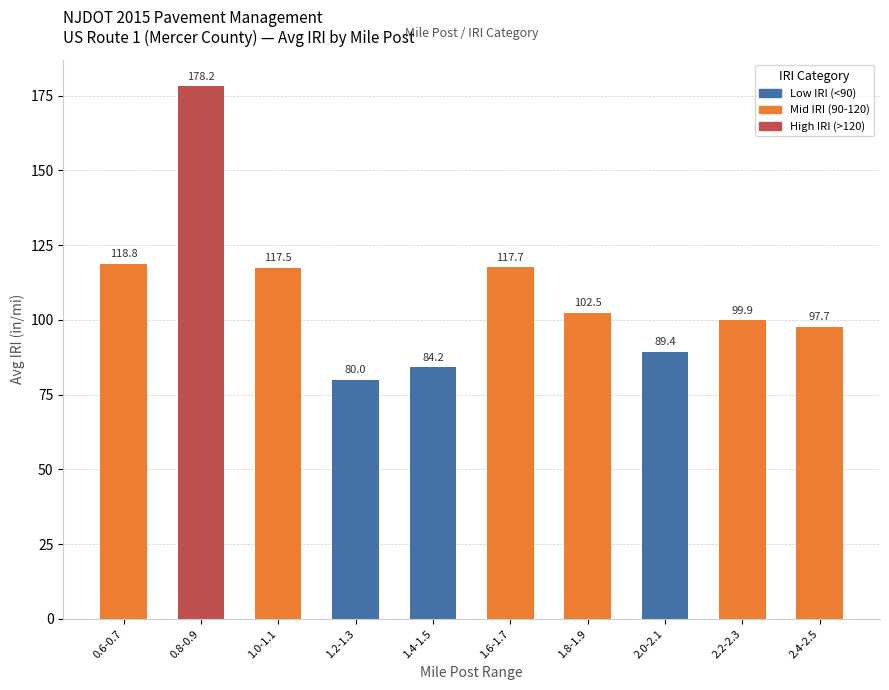

List the labels in order of value, largest first.

0.8-0.9, 0.6-0.7, 1.6-1.7, 1.0-1.1, 1.8-1.9, 2.2-2.3, 2.4-2.5, 2.0-2.1, 1.4-1.5, 1.2-1.3